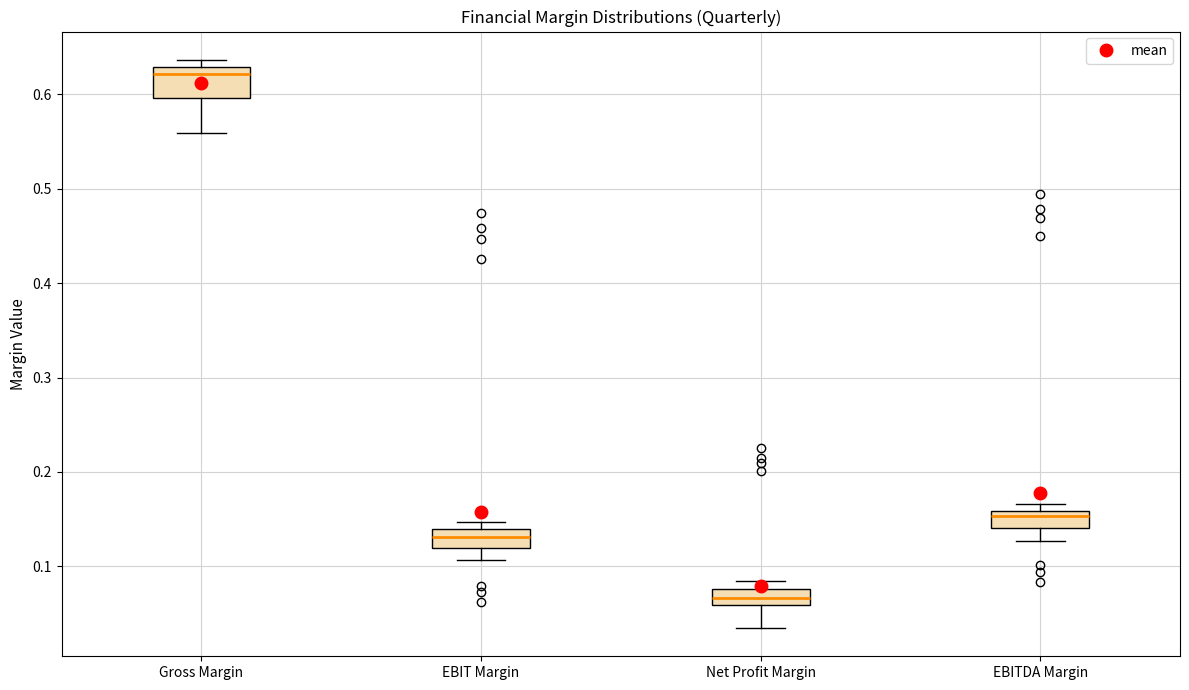

Which box's median line is the highest?

Gross Margin